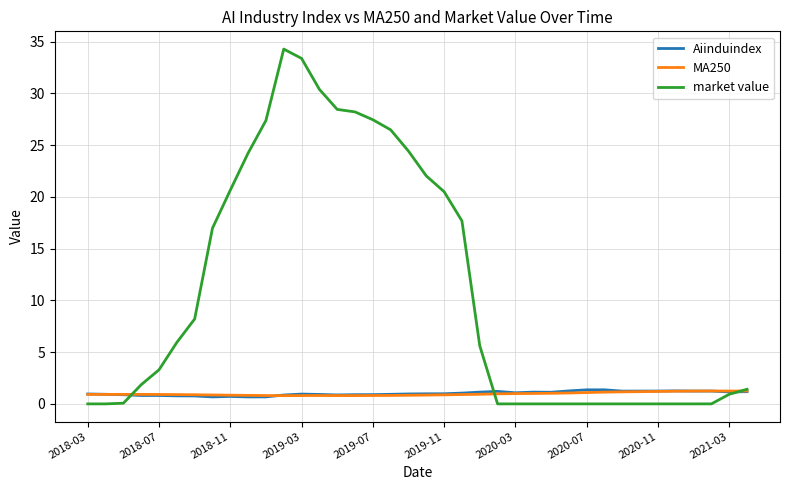

Which series has the largest total across all categories?

market value